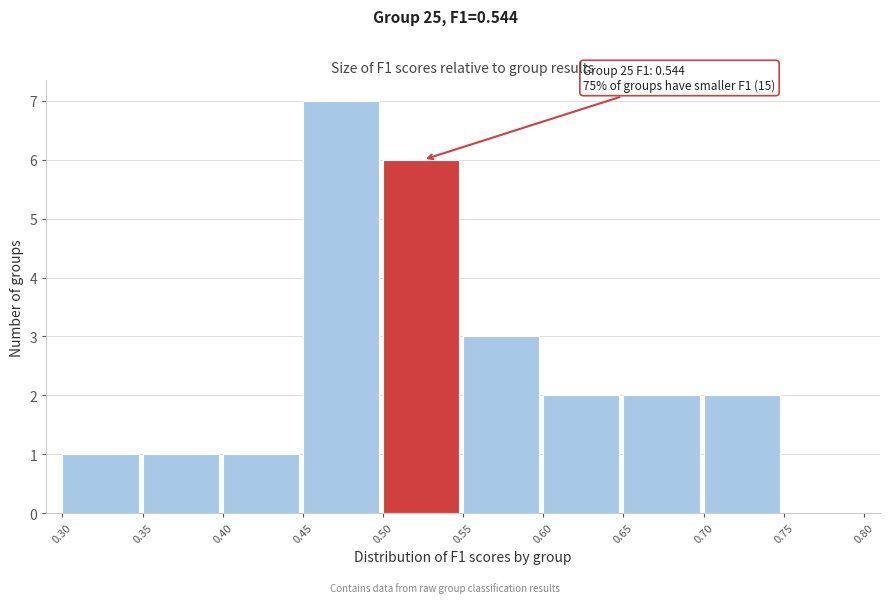

Over which range of the x-axis is the bar tallest?

0.45 to 0.50